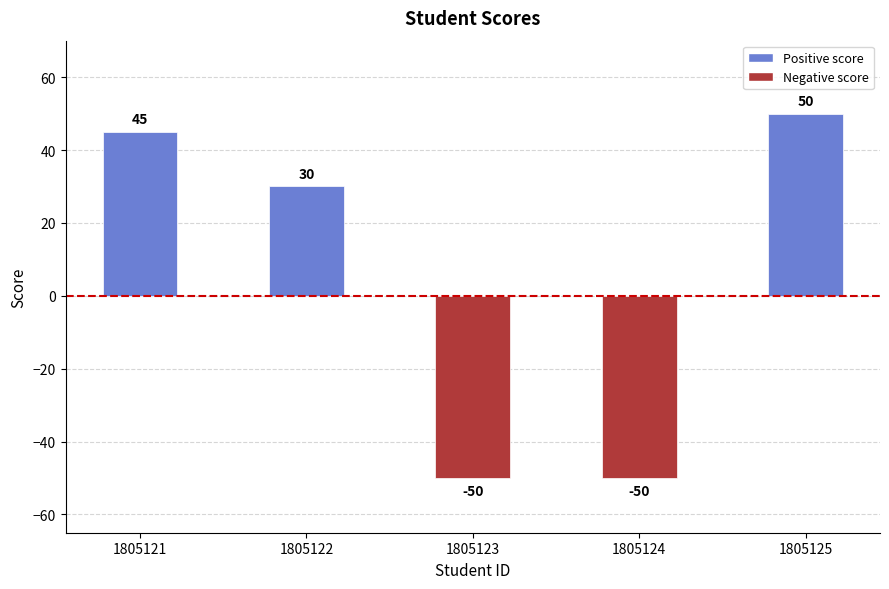

What is the change in value from 1805122 to 1805125?

+20